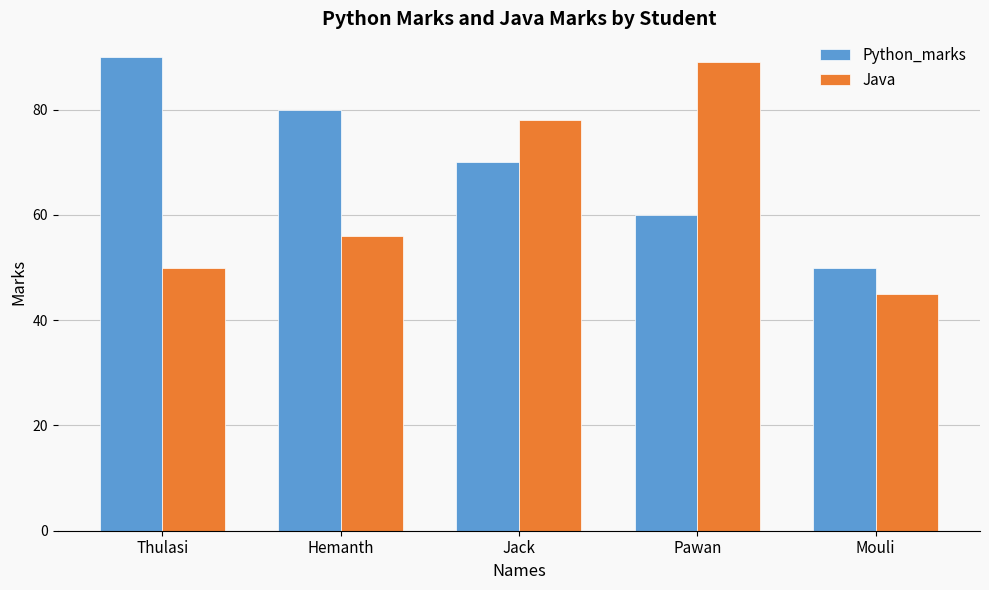

List the labels in order of Java value, largest first.

Pawan, Jack, Hemanth, Thulasi, Mouli